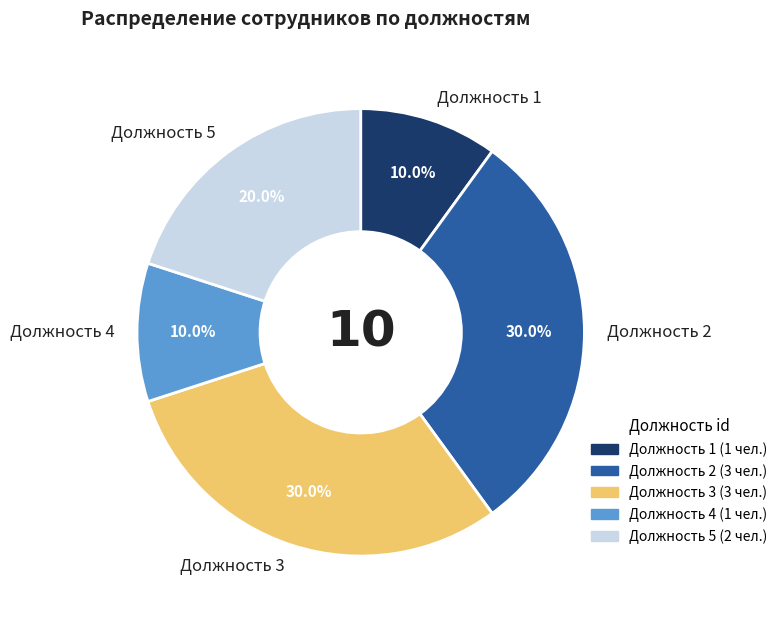

Between Должность 3 and Должность 1, which is larger?

Должность 3